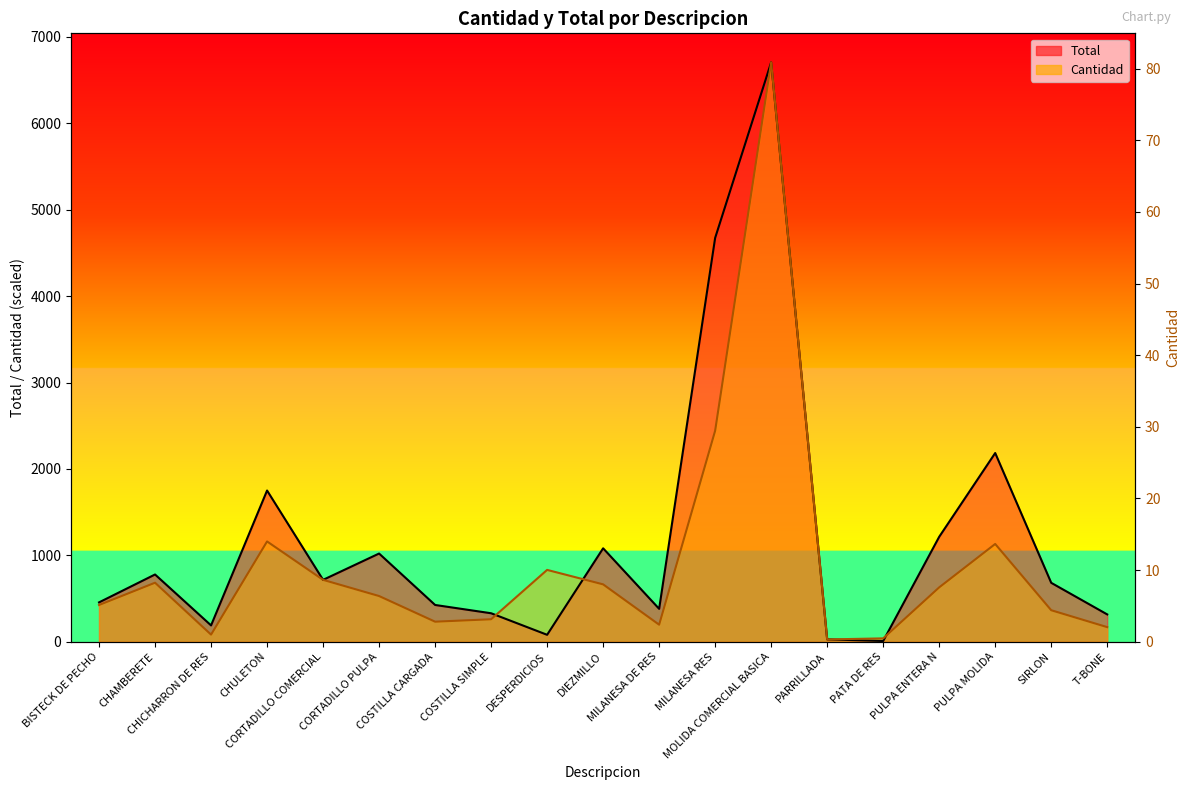

What is the value of the Total point at the 12th from the left?

4673.6